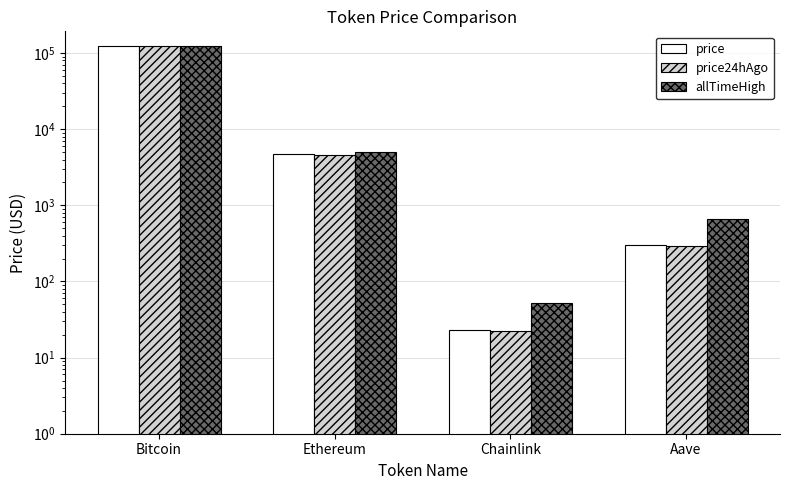

Which category has the lowest value across all series?

Chainlink